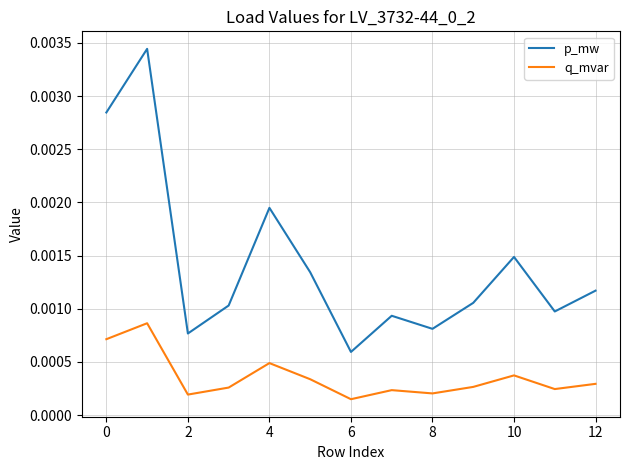

True or false: p_mw and q_mvar cross at least once.

False